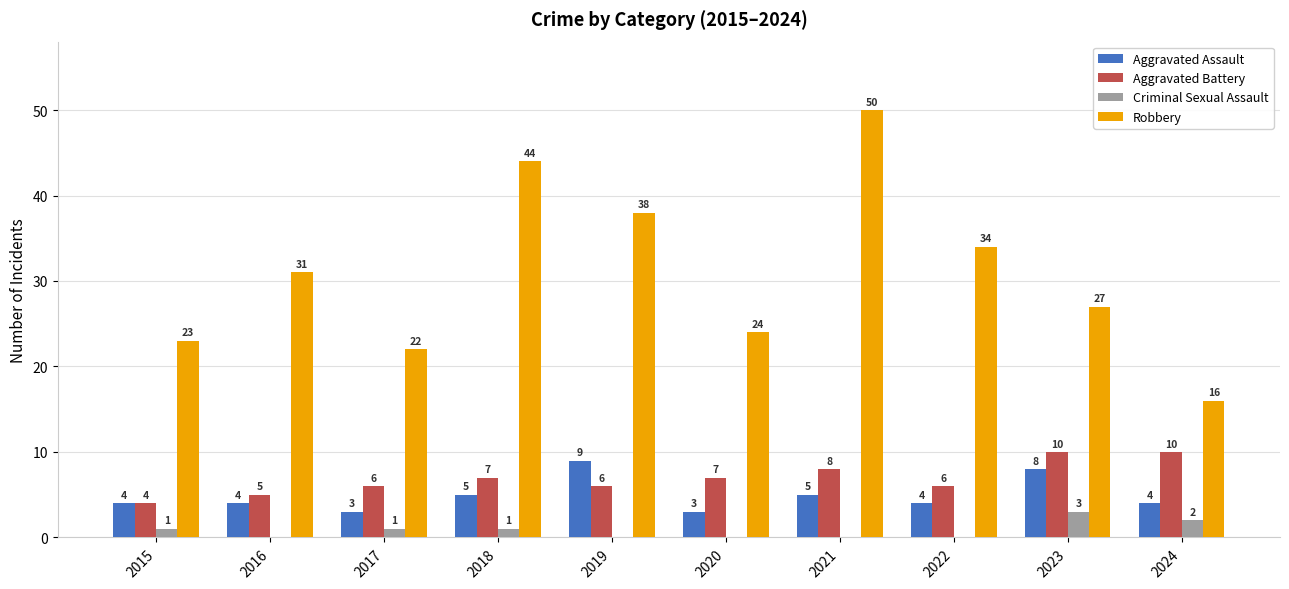

True or false: Robbery has a value of 10 at 2017.

False